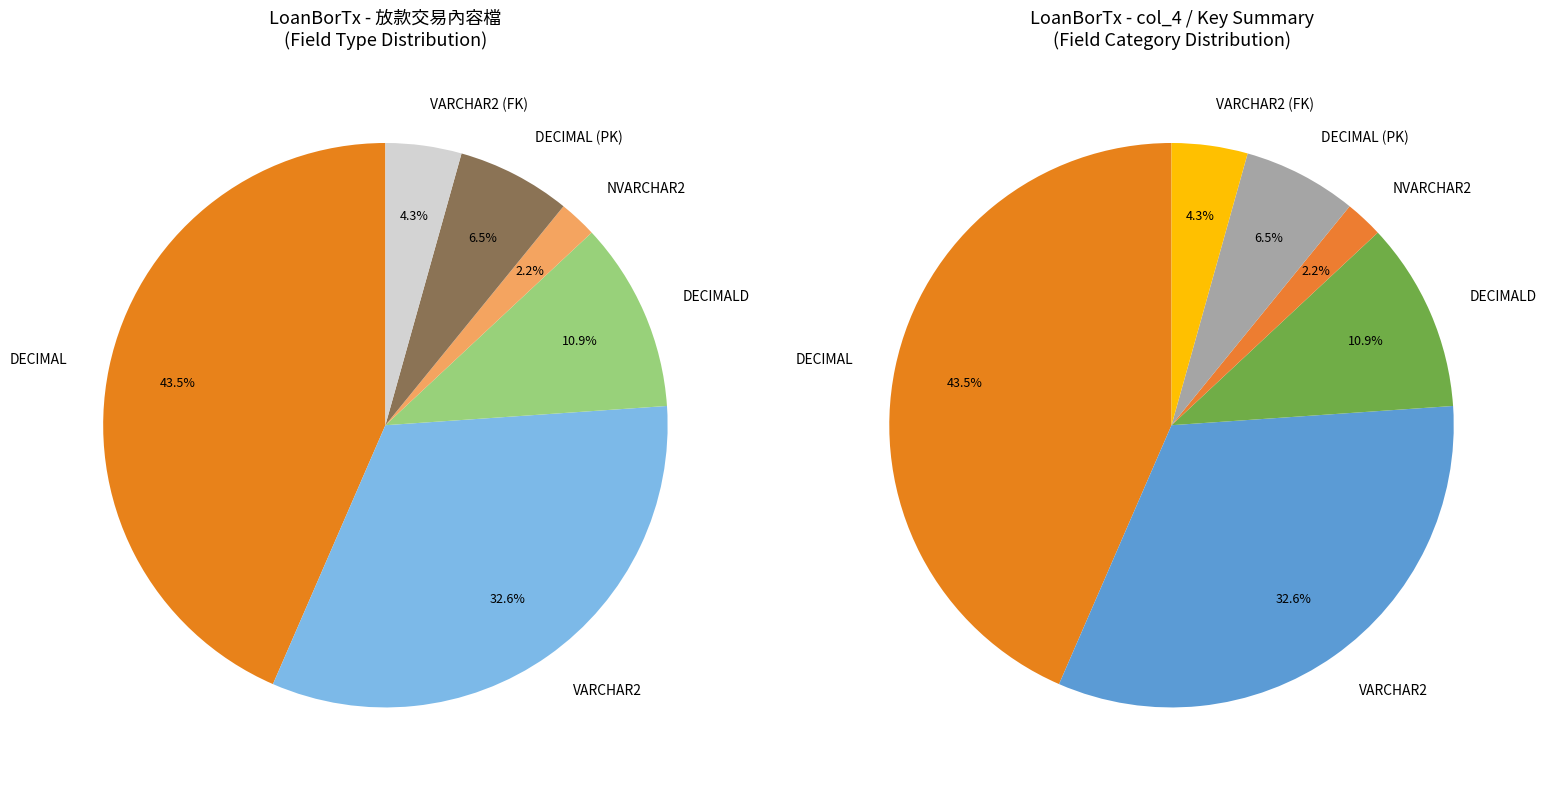

Count the number of slices in the pie.

6